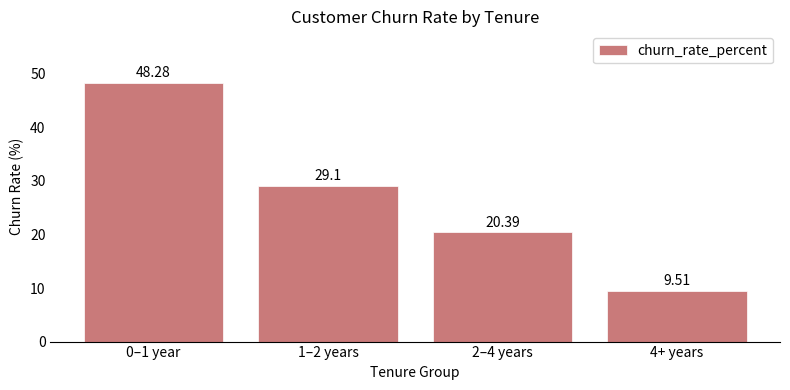

What is the smallest value displayed?

9.5